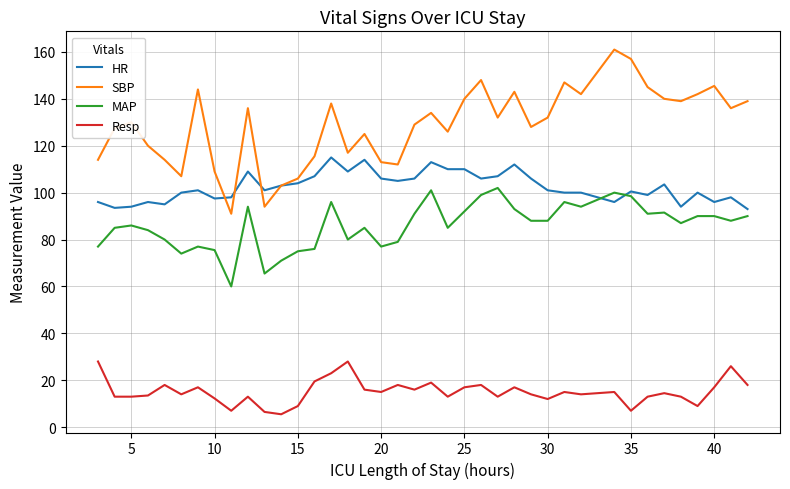

What is the smallest value displayed?

5.5